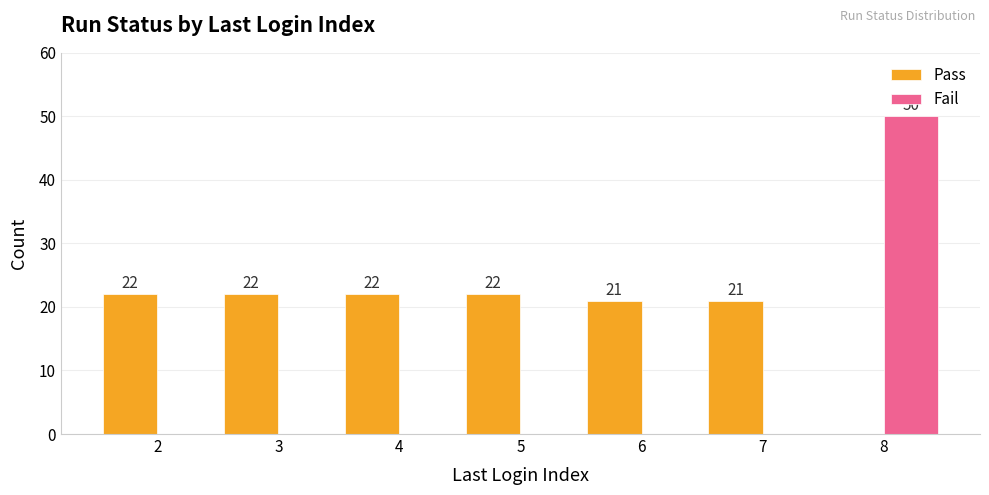

What is the maximum value for Pass?

22